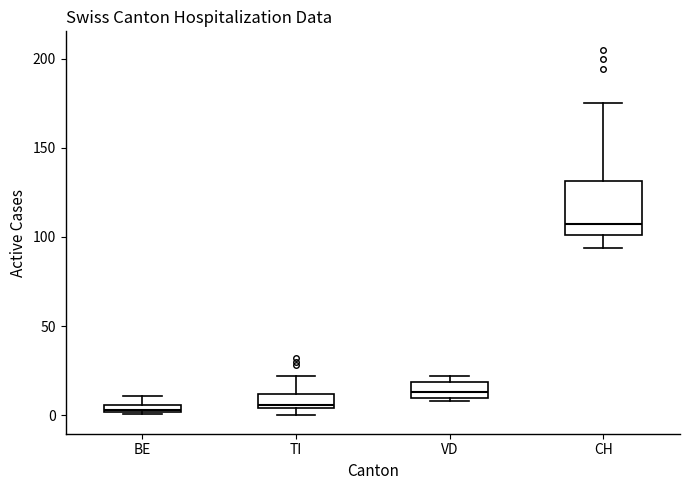

Where is the lower edge of the box for TI on the y-axis? The values are not printed on the chart, so give them approximately, as read against the axis.

5